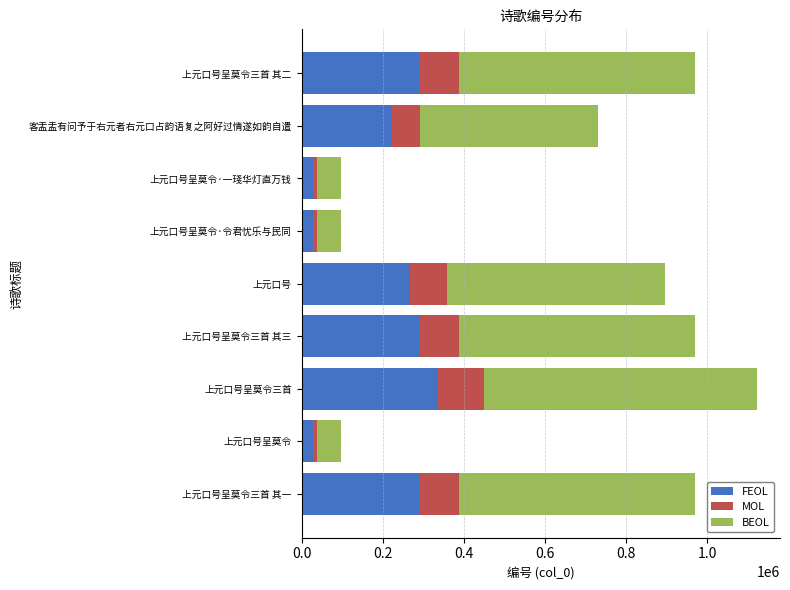

At which category is the sum across all series the highest?

上元口号呈莫令三首